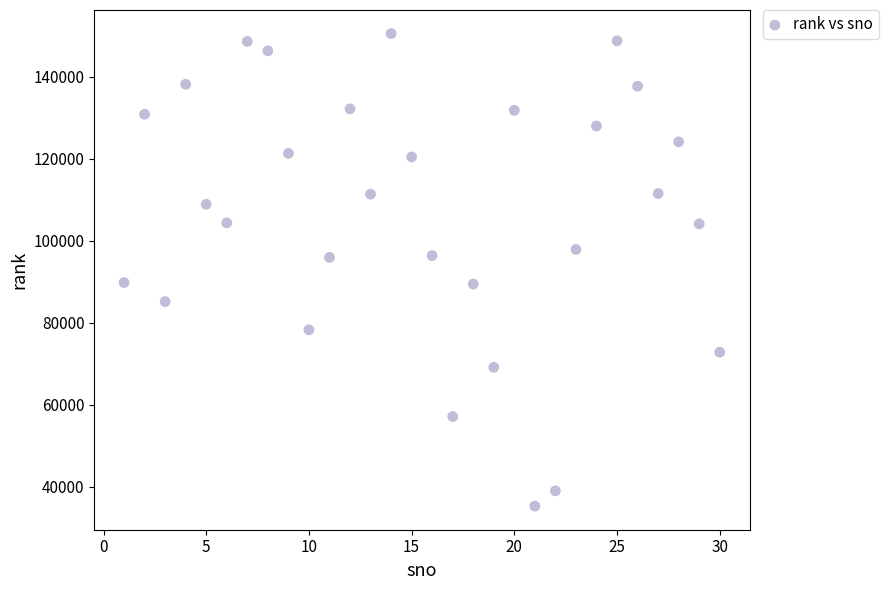

What is the range of Y values (max minus min)?

115261